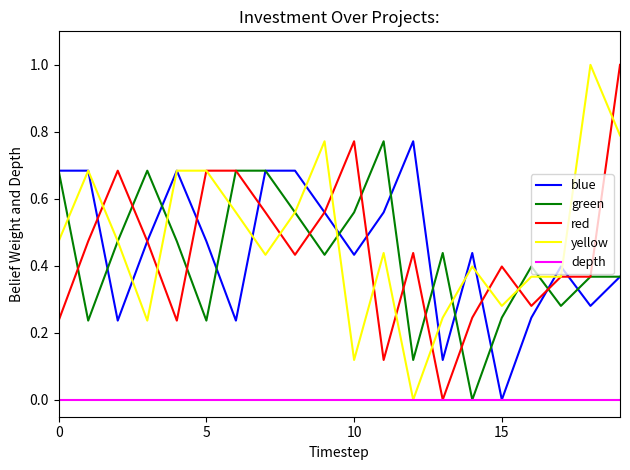

What is the maximum value shown in the chart?

1.0